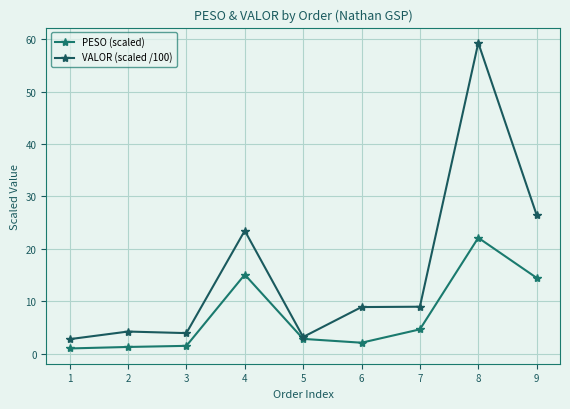

What is the value of the VALOR (scaled /100) point at the 4th from the left?

23.5